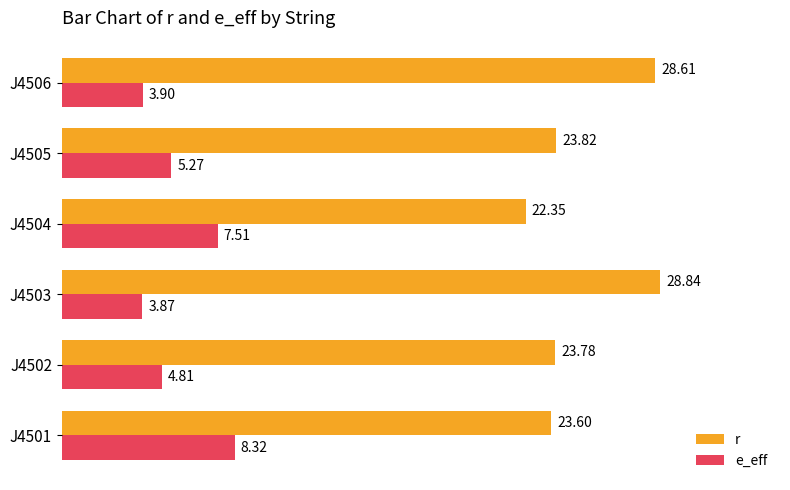

What is the difference between the maximum and minimum values in the r series?

6.5